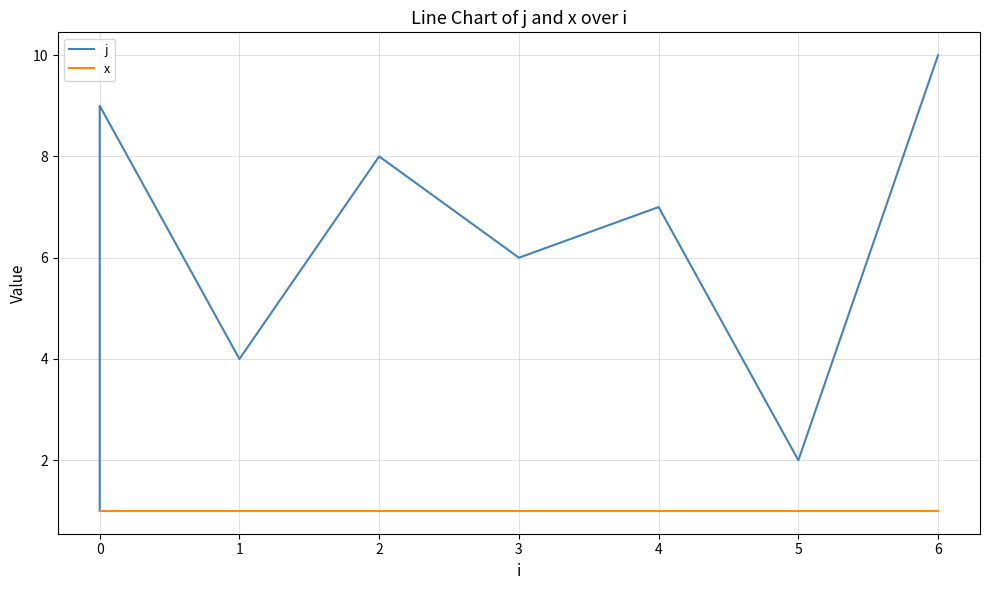

Reading left to right, extract all data points from this chart.

j: 1	3	5	9	4	8	6	7	2	10
x: 1	1	1	1	1	1	1	1	1	1